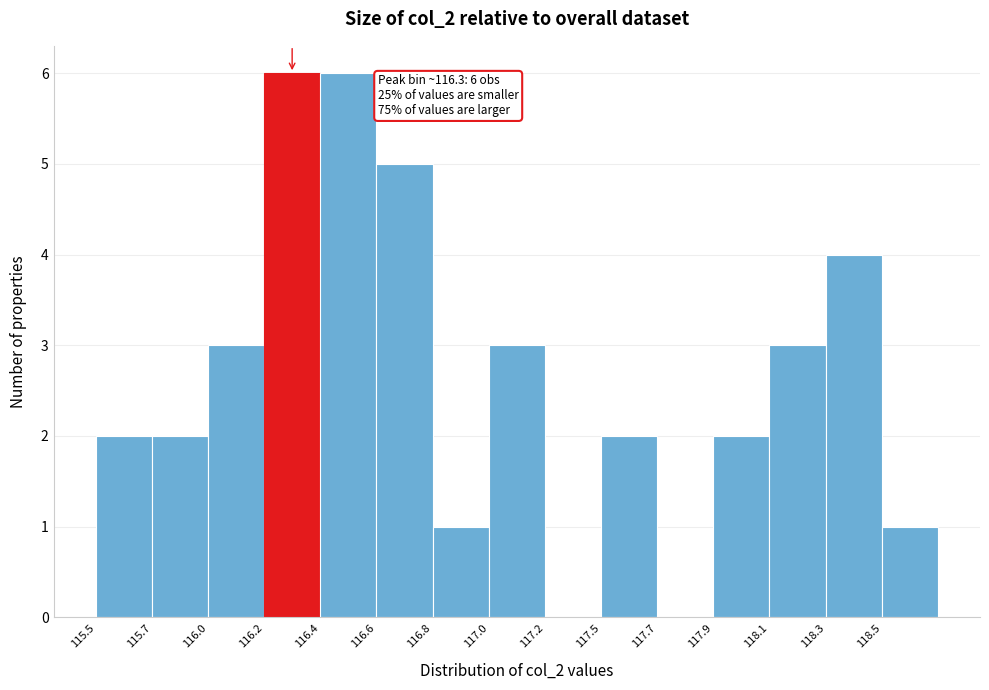

Reading right to left, what are all the values shown in this chart?

118.5=1	118.3=4	118.1=3	117.9=2	117.7=0	117.5=2	117.2=0	117.0=3	116.8=1	116.6=5	116.4=6	116.2=6	116.0=3	115.7=2	115.5=2